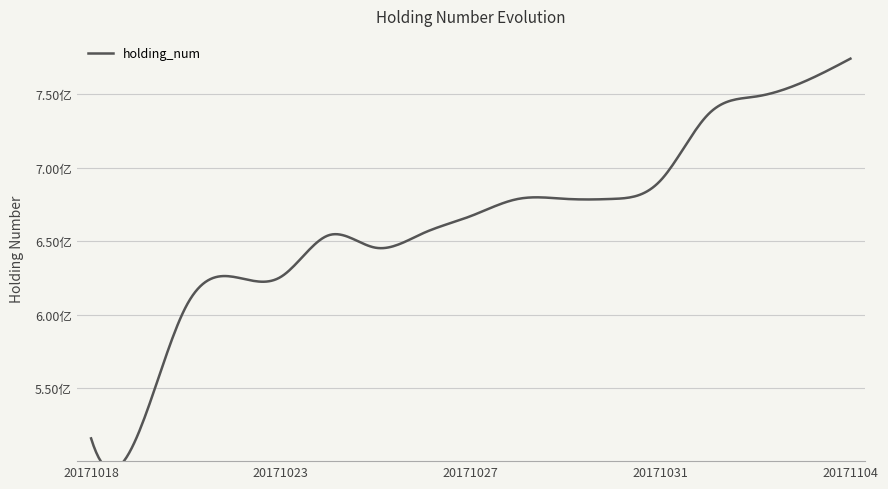

Reading left to right, list all the values displayed in this chart.

515790000	519430000	605510000	625700000	625700000	653920000	645480000	655430000	667020000	678730000	678730000	678730000	691290000	736150000	748330000	758140000	774140000